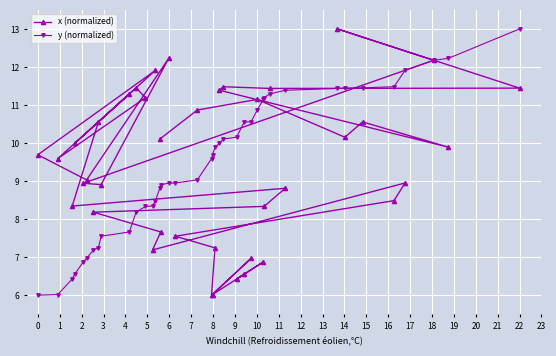

What is the maximum value for x (normalized)?

13.0